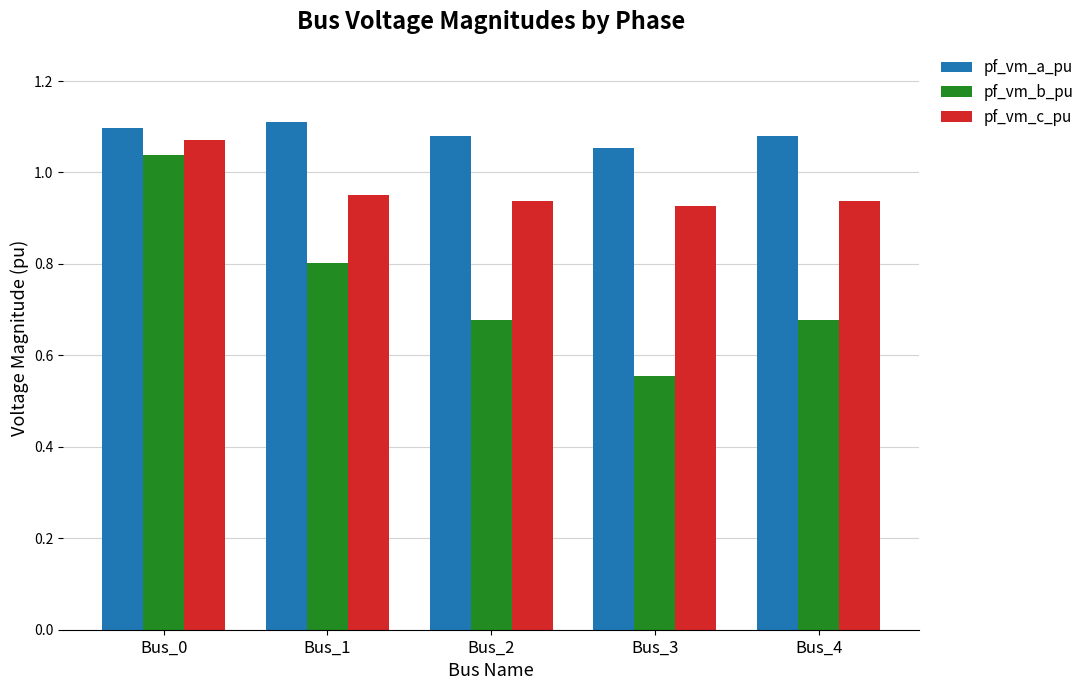

How many categories are shown in the chart?

5